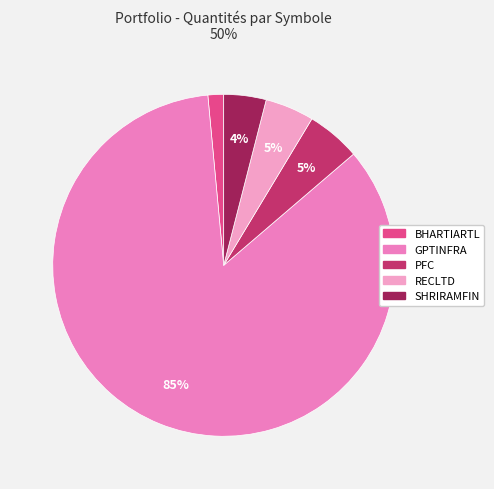

True or false: RECLTD accounts for 18% of the total.

False